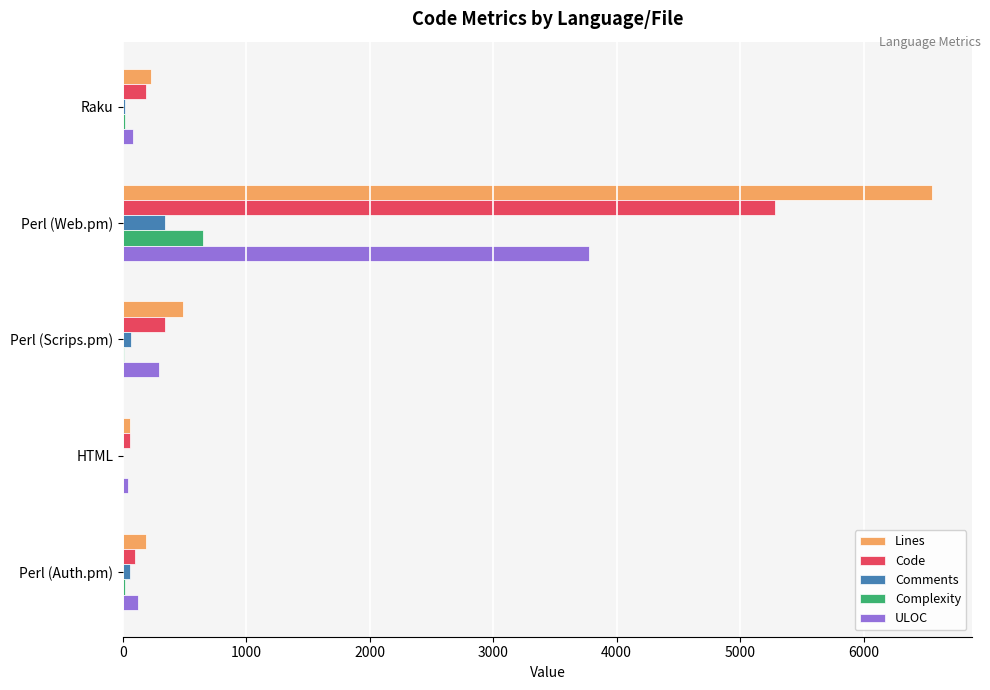

Which category has the highest value in the Lines series?

Perl (Web.pm)